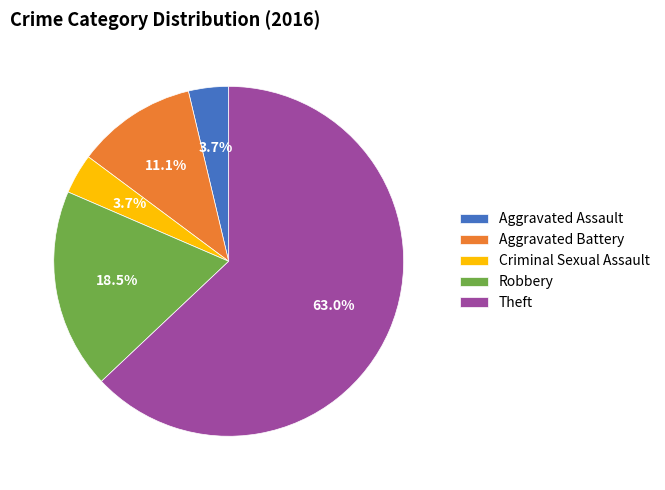

How many segments does this pie chart have?

5